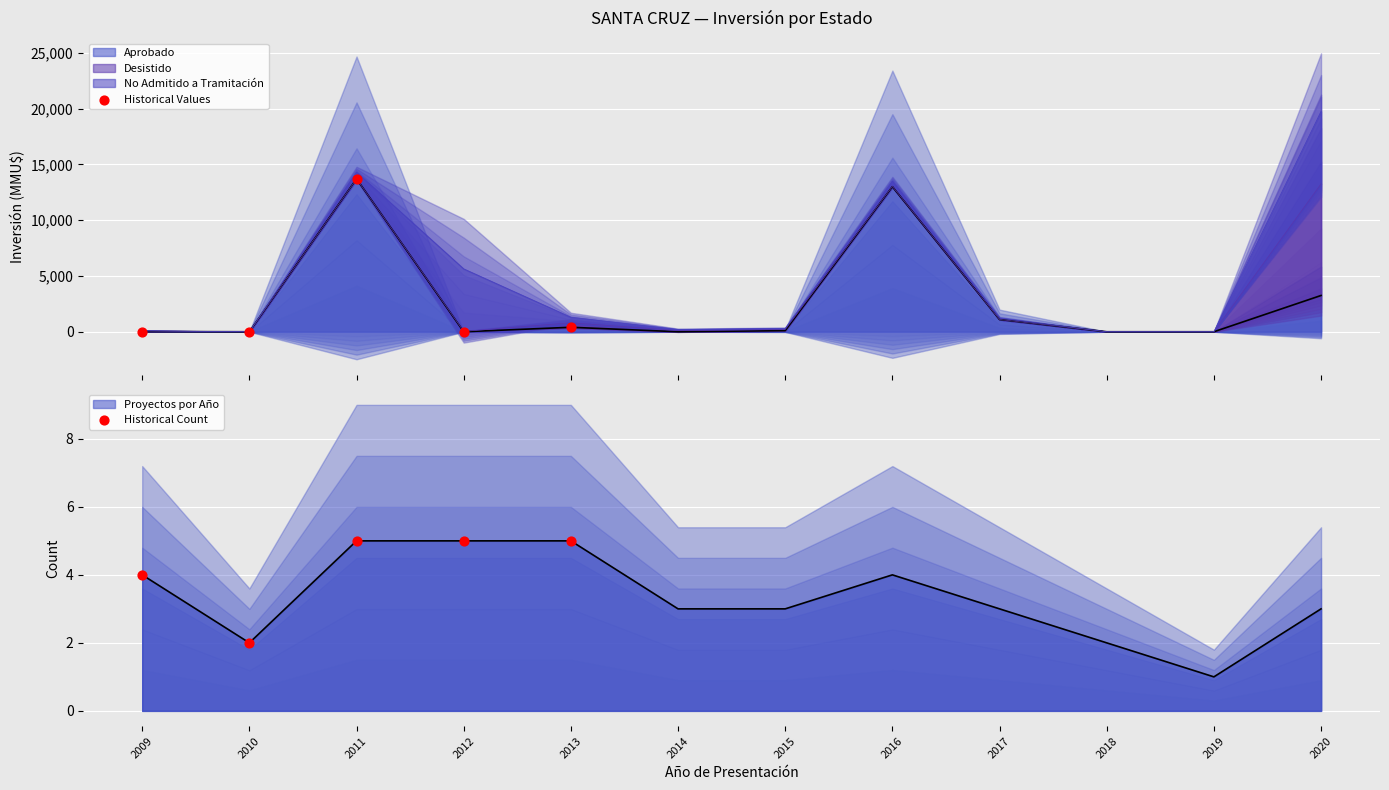

Which series contains the lowest Y value?

Historical Values